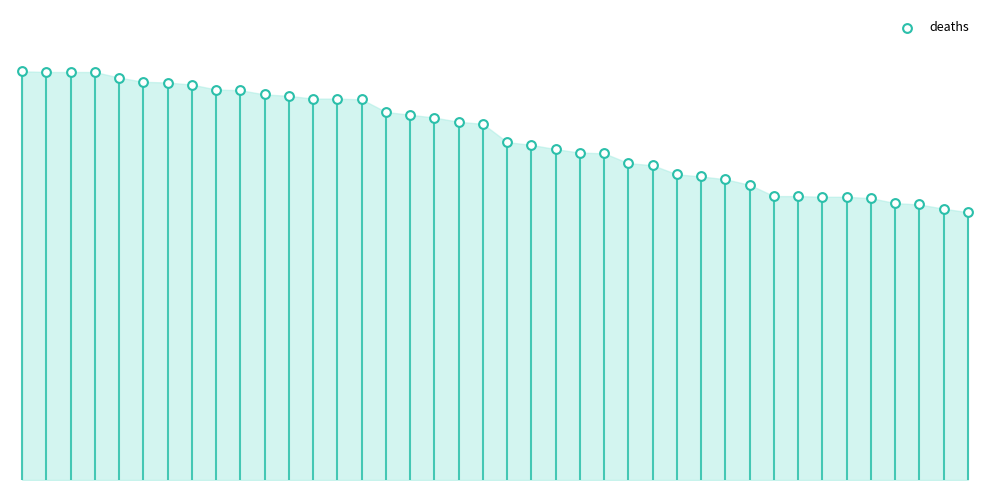

What is the ratio of the value at 28 to the value at 36?

1.1